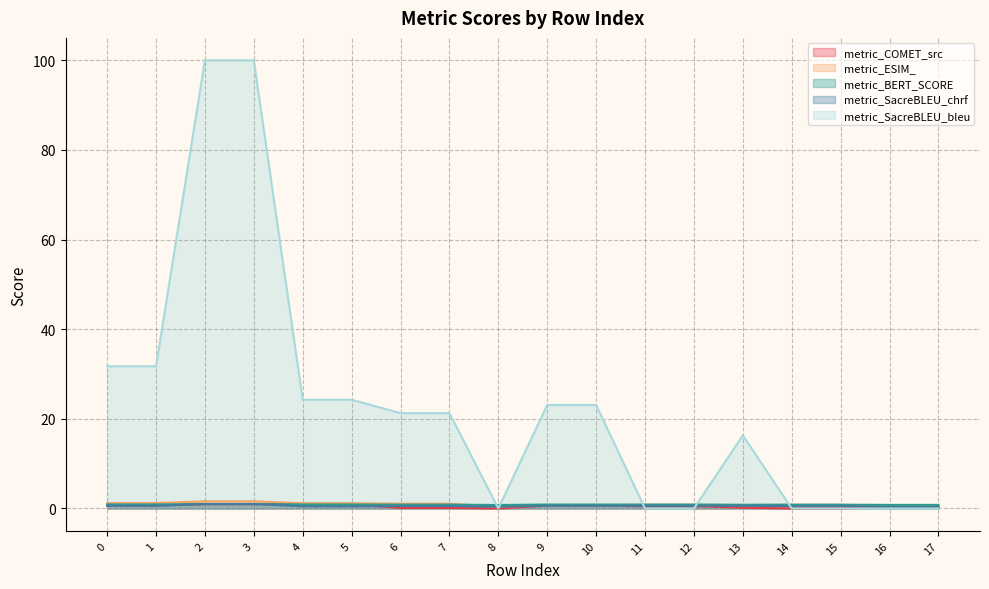

Between 13 and 15, which is larger?

13